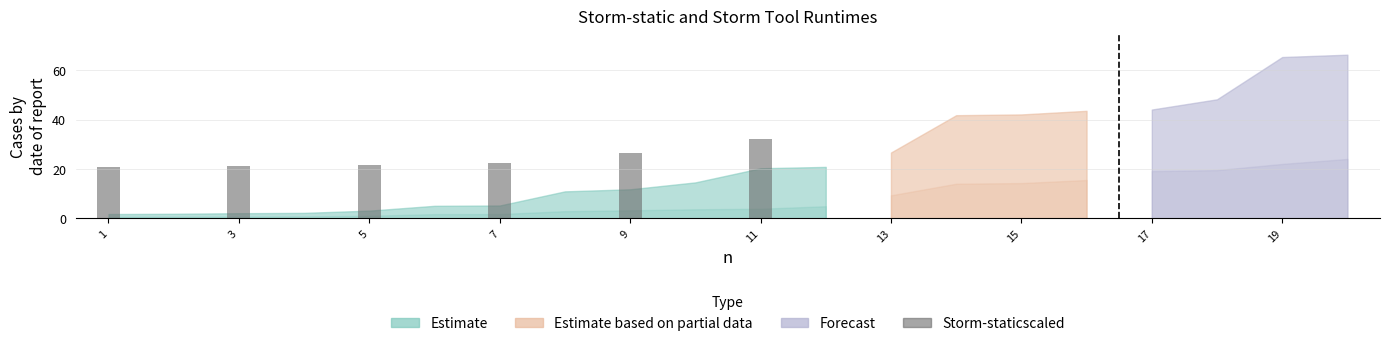

What is the ratio of the value at 7 to the value at 5?

1.0